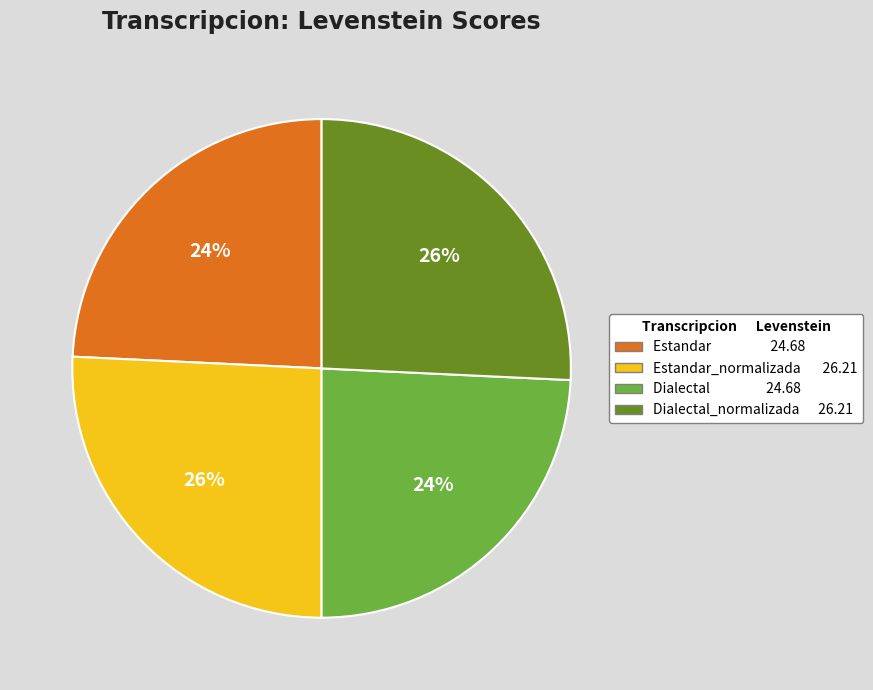

To the nearest percent, what portion does Estandar 24.68 represent?

24%